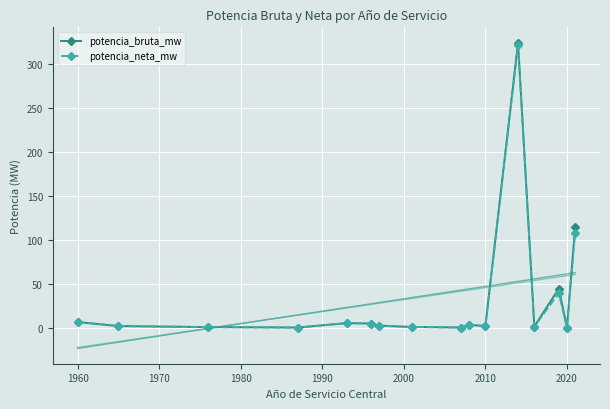

What is the highest value of the potencia_bruta_mw series?

323.8